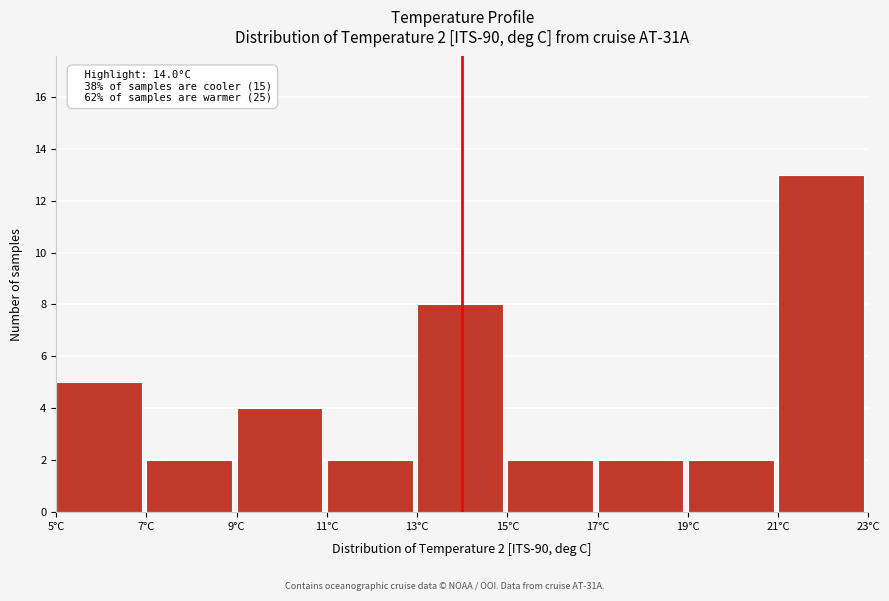

Which range on the x-axis has the tallest bar?

21 to 23